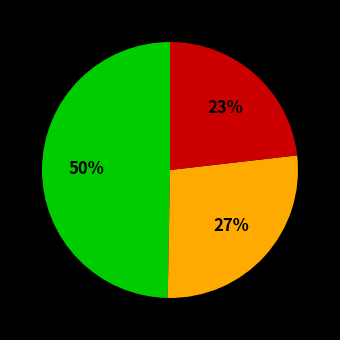

To the nearest percent, what is the difference between the largest and smallest slice percentages?

27%